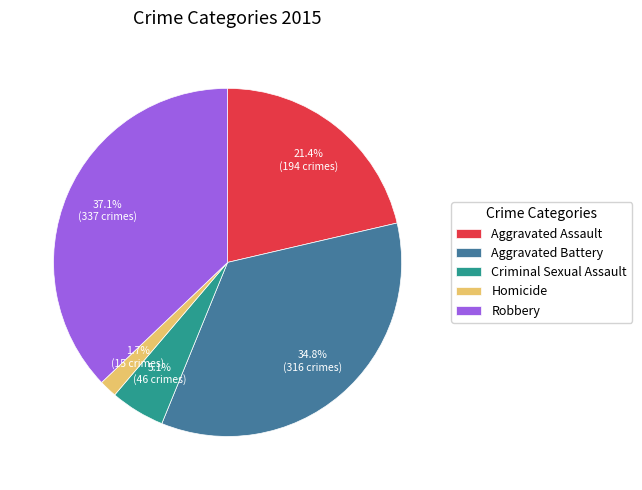

Count the number of slices in the pie.

5